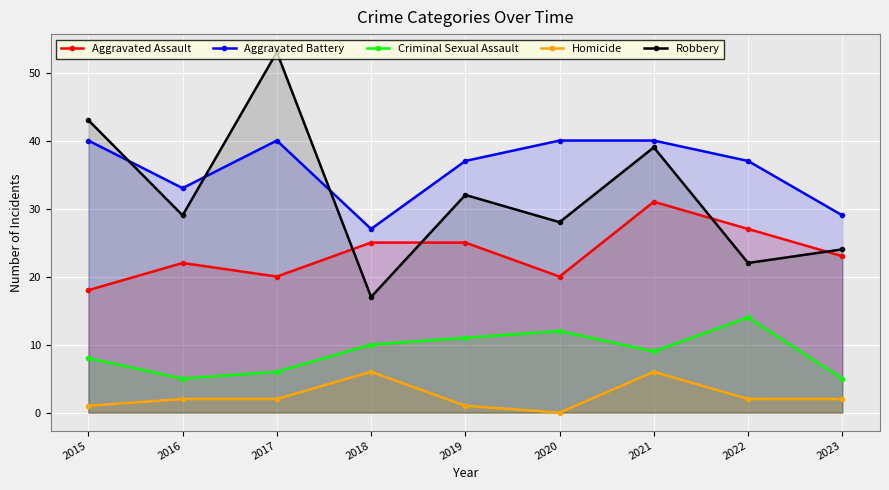

Where is the first local maximum for Homicide?

2018